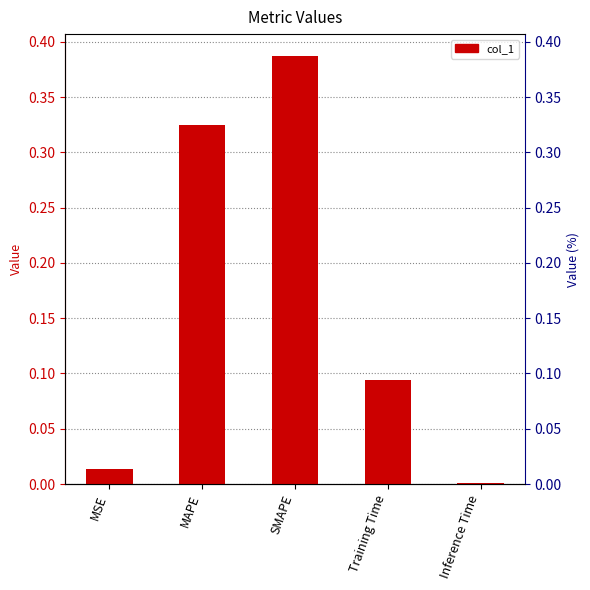

True or false: the data shows 0.0 at MSE.

False